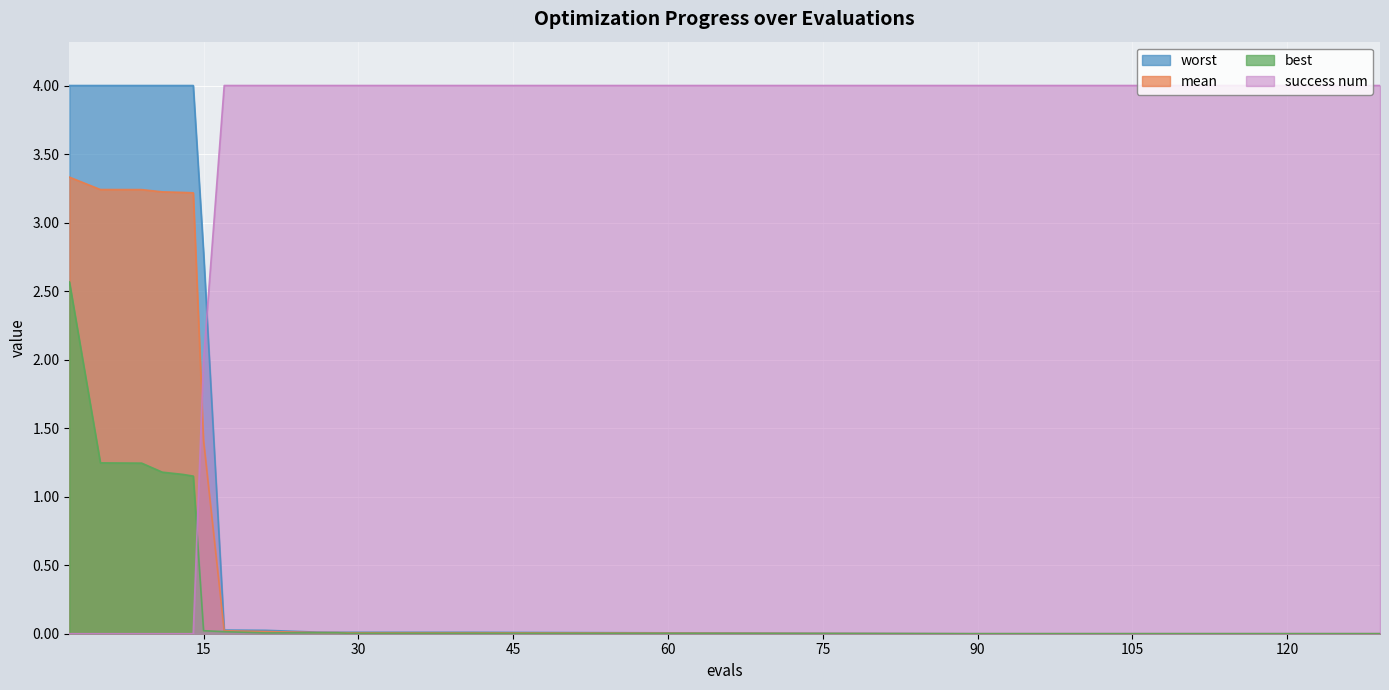

List the labels in order of best value, smallest first.

129, 89, 124, 29, 33, 37, 41, 21, 26, 28, 17, 15, 14, 13, 11, 9, 5, 2